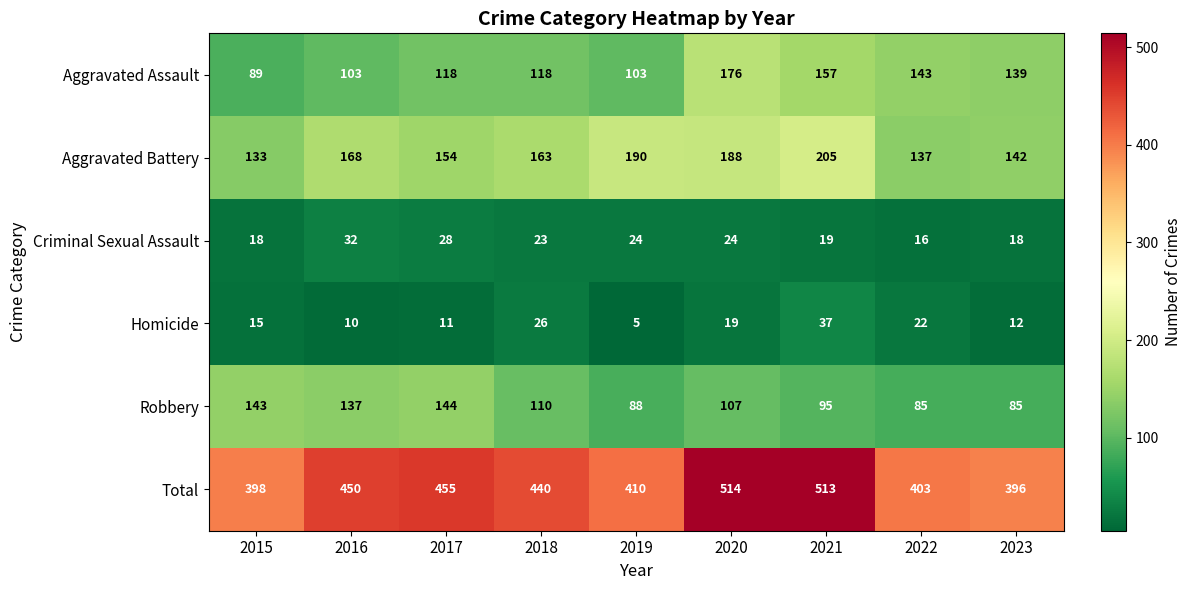

The value of Aggravated Battery at 2015 is 174. True or false?

False